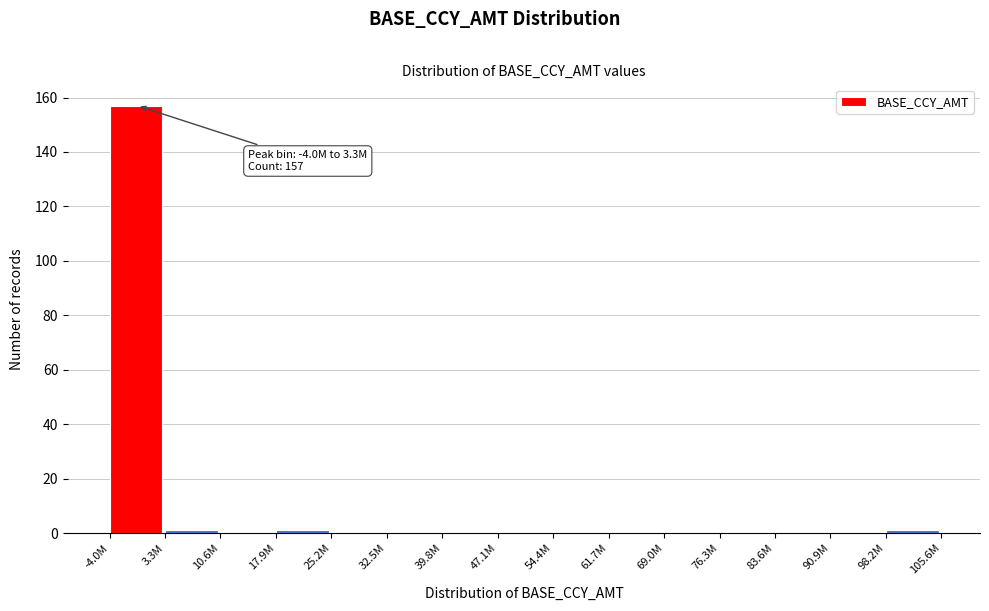

Reading right to left, transcribe all the data shown in this chart.

98.2M=1	90.9M=0	83.6M=0	76.3M=0	69.0M=0	61.7M=0	54.4M=0	47.1M=0	39.8M=0	32.5M=0	25.2M=0	17.9M=1	10.6M=0	3.3M=1	-4.0M=157